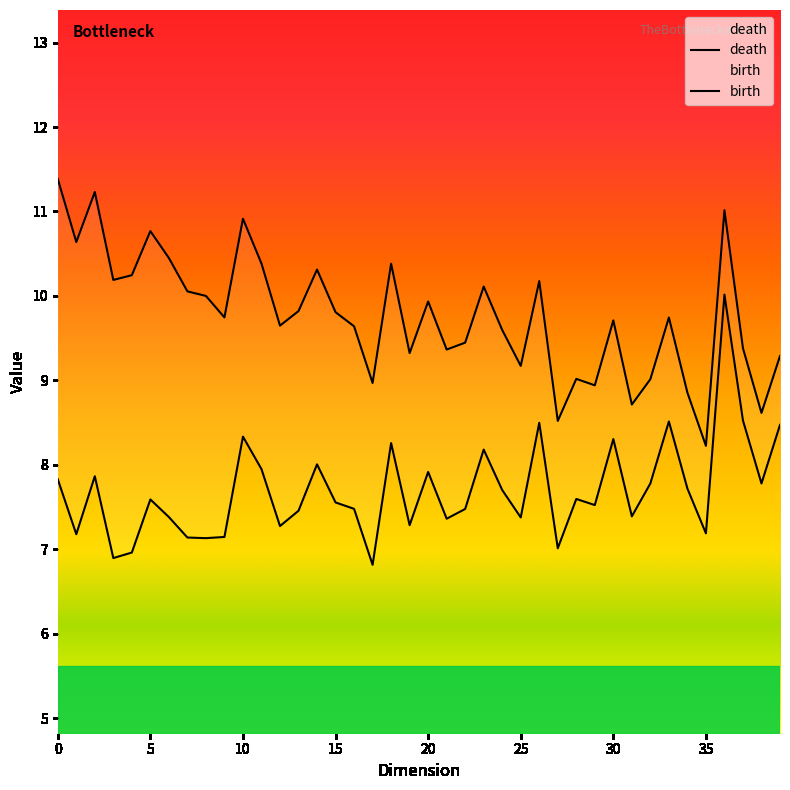

The death series shows 3.1 at 1. True or false?

False